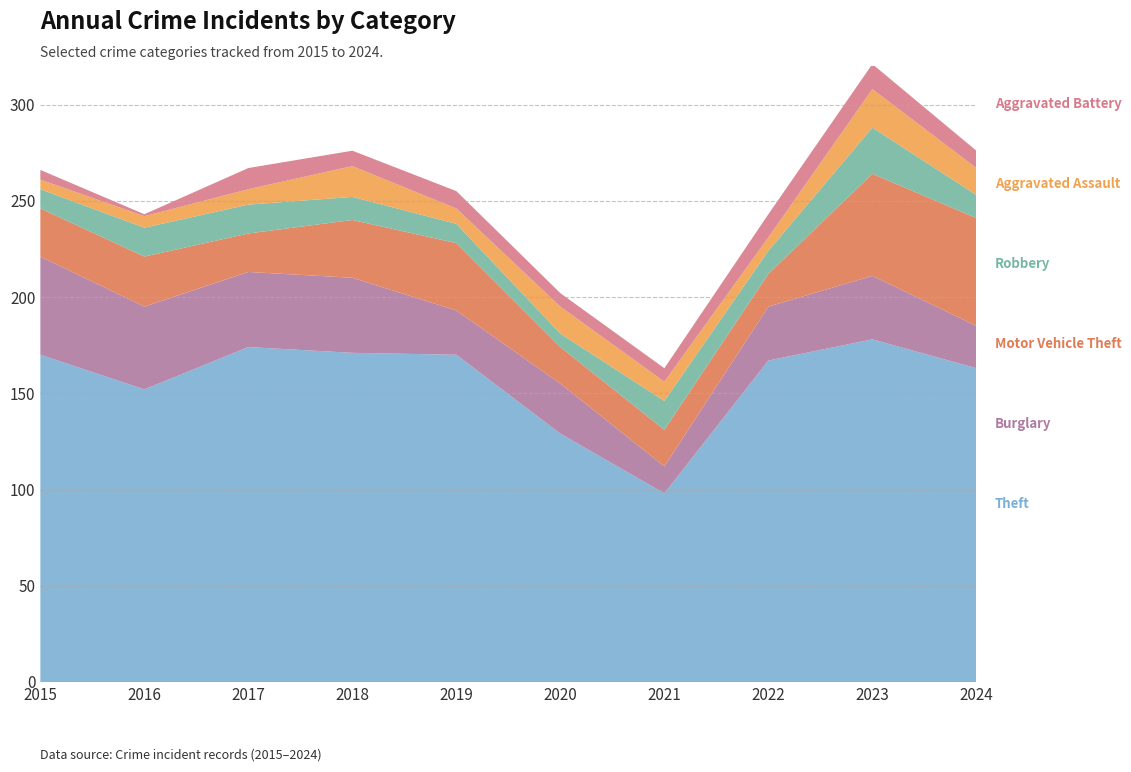

Reading left to right, list all the values displayed in this chart.

Theft: 2015=170	2016=152	2017=174	2018=171	2019=170	2020=129	2021=98	2022=167	2023=178	2024=163
Burglary: 2015=51	2016=43	2017=39	2018=39	2019=23	2020=26	2021=14	2022=28	2023=33	2024=22
Motor Vehicle Theft: 2015=25	2016=26	2017=20	2018=30	2019=35	2020=19	2021=19	2022=17	2023=53	2024=56
Robbery: 2015=10	2016=15	2017=15	2018=12	2019=10	2020=7	2021=15	2022=12	2023=24	2024=12
Aggravated Assault: 2015=5	2016=6	2017=8	2018=16	2019=8	2020=14	2021=10	2022=7	2023=20	2024=14
Aggravated Battery: 2015=5	2016=1	2017=11	2018=8	2019=9	2020=7	2021=7	2022=12	2023=13	2024=9